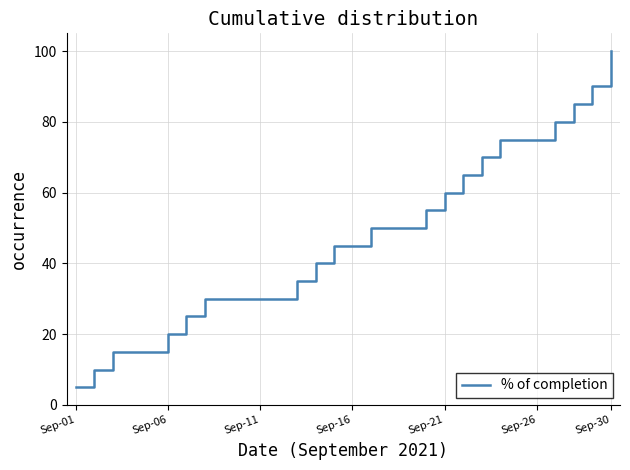

What is the greatest value displayed?

100